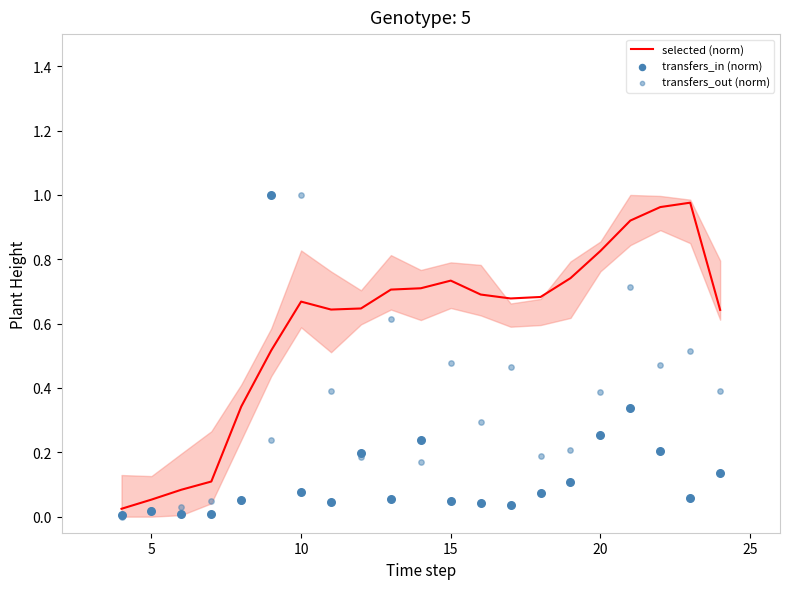

At how many categories does at least one series exceed 0?

21